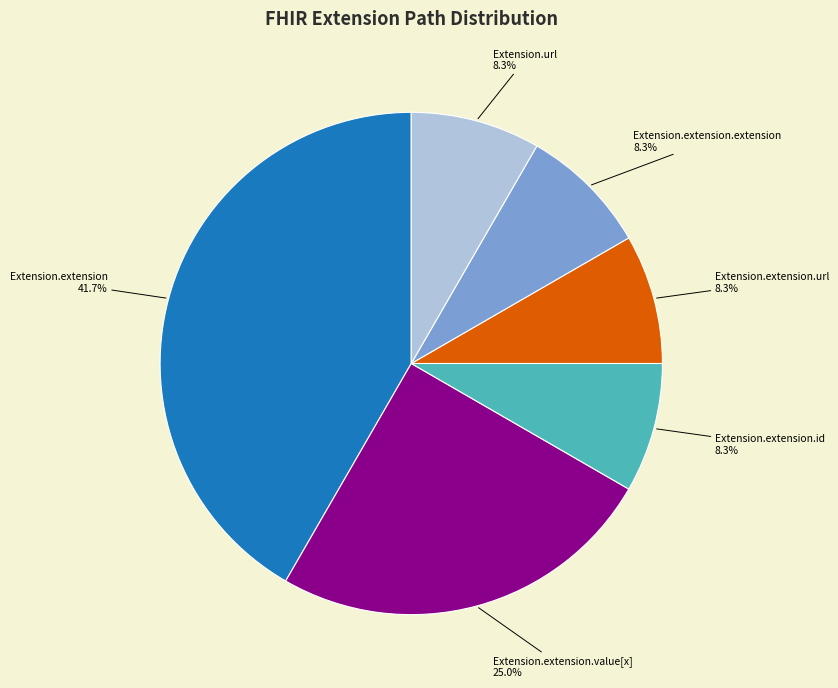

Which slice is the largest?

Extension.extension